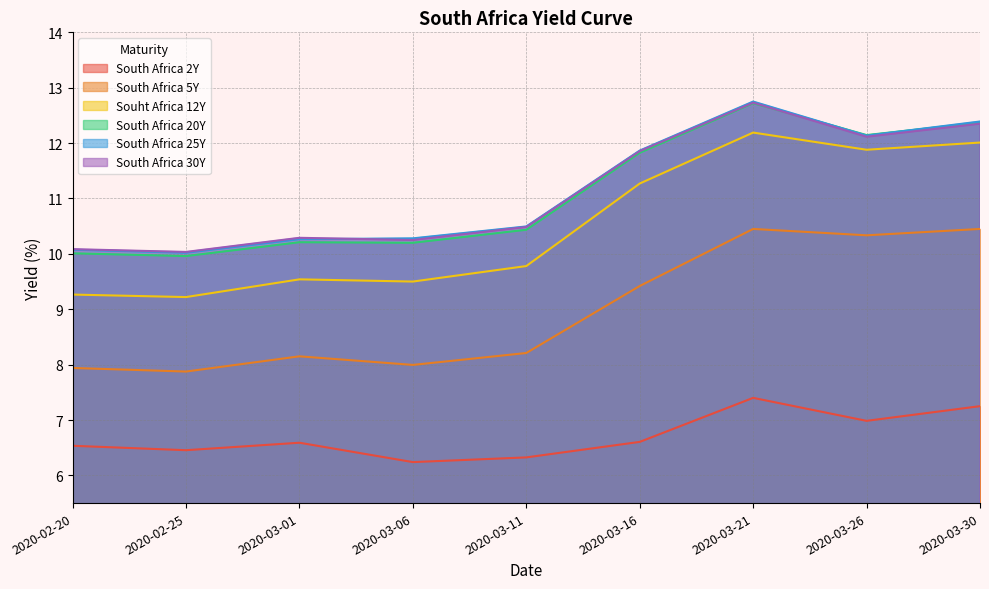

What is the difference between the highest and lowest values at 2020-02-20?

3.6